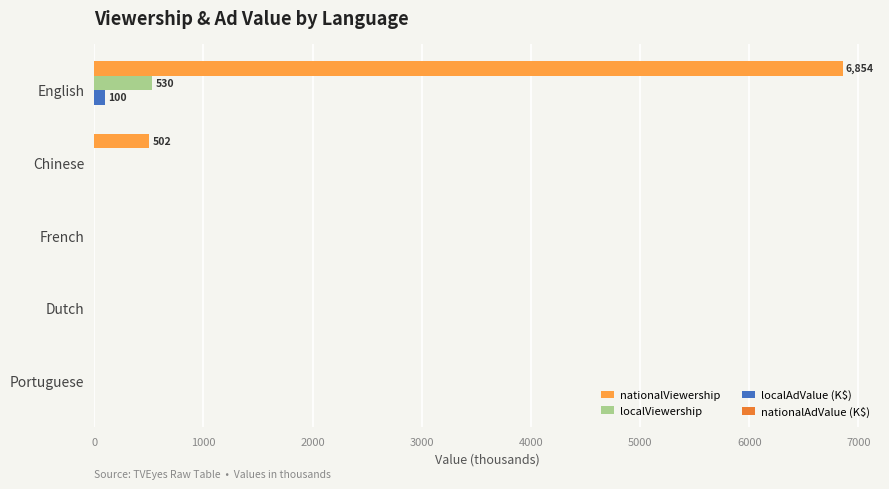

Which series changed the most between Chinese and English?

nationalViewership